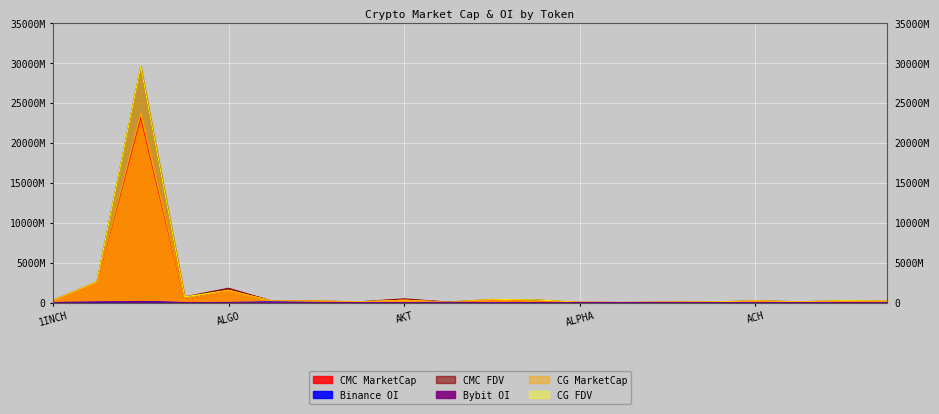

At which label does Binance_OI first exceed 3694950?

1INCH